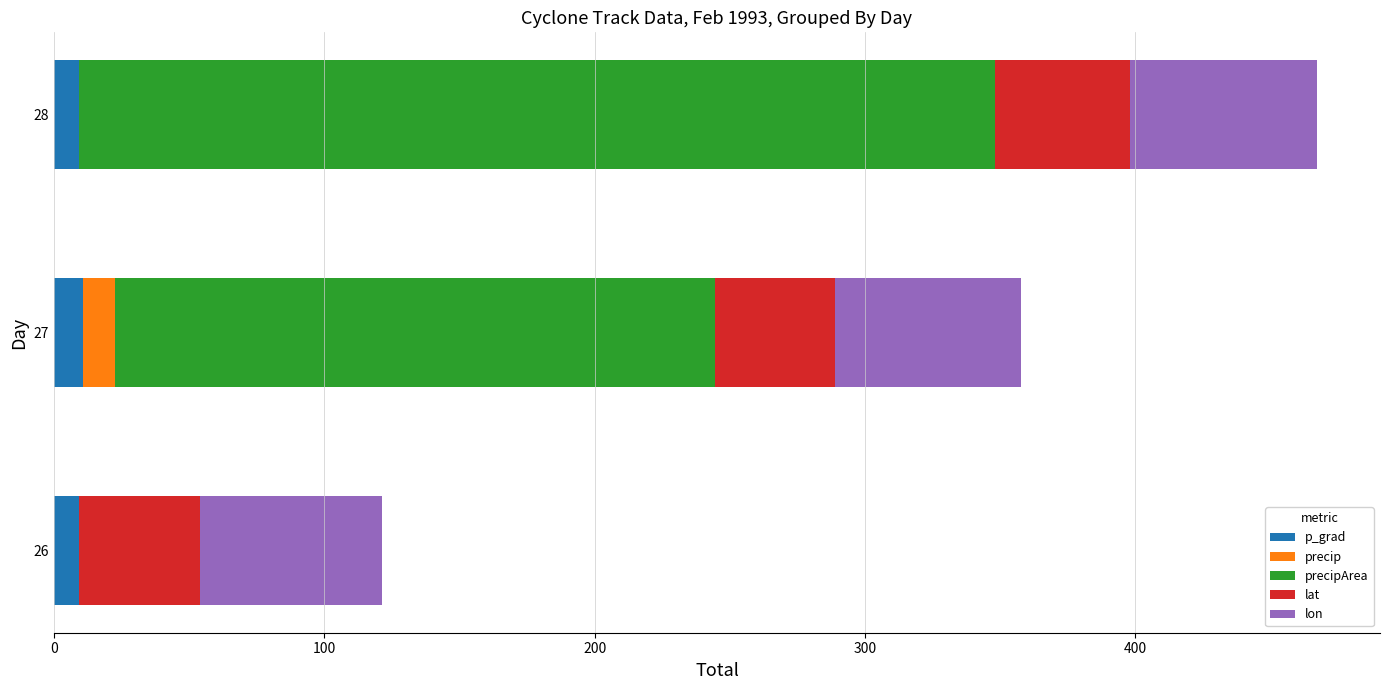

How many data points does each series have?

3